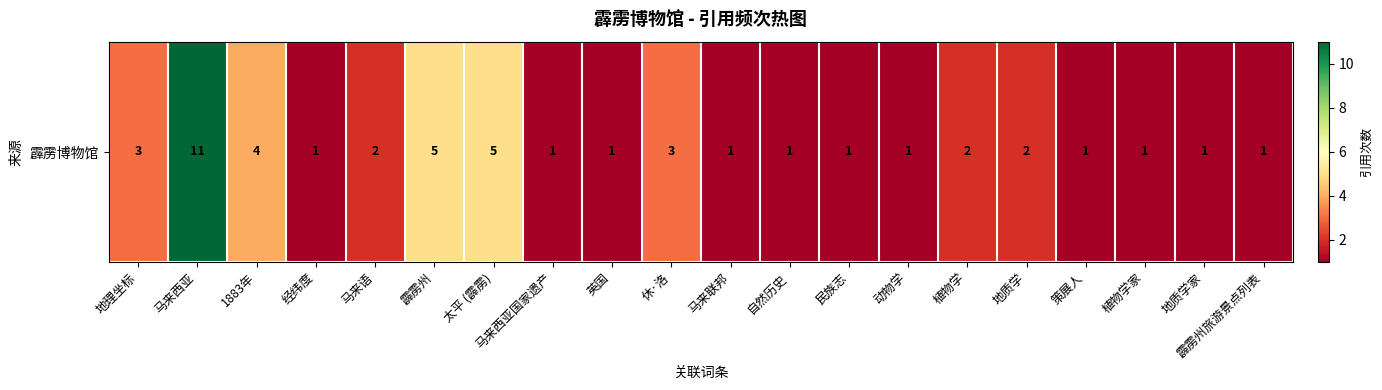

How many values are between 1 and 3?

16